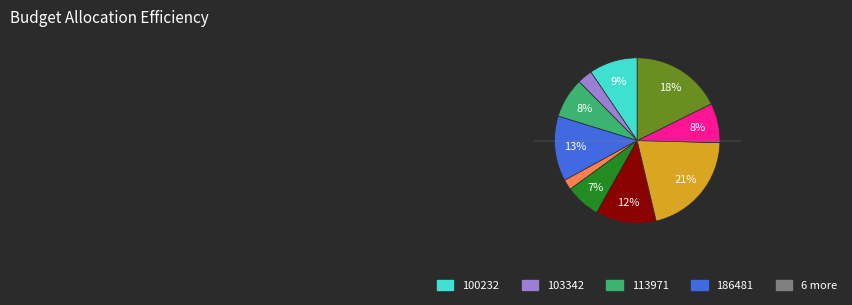

Is there a majority slice in this chart?

No